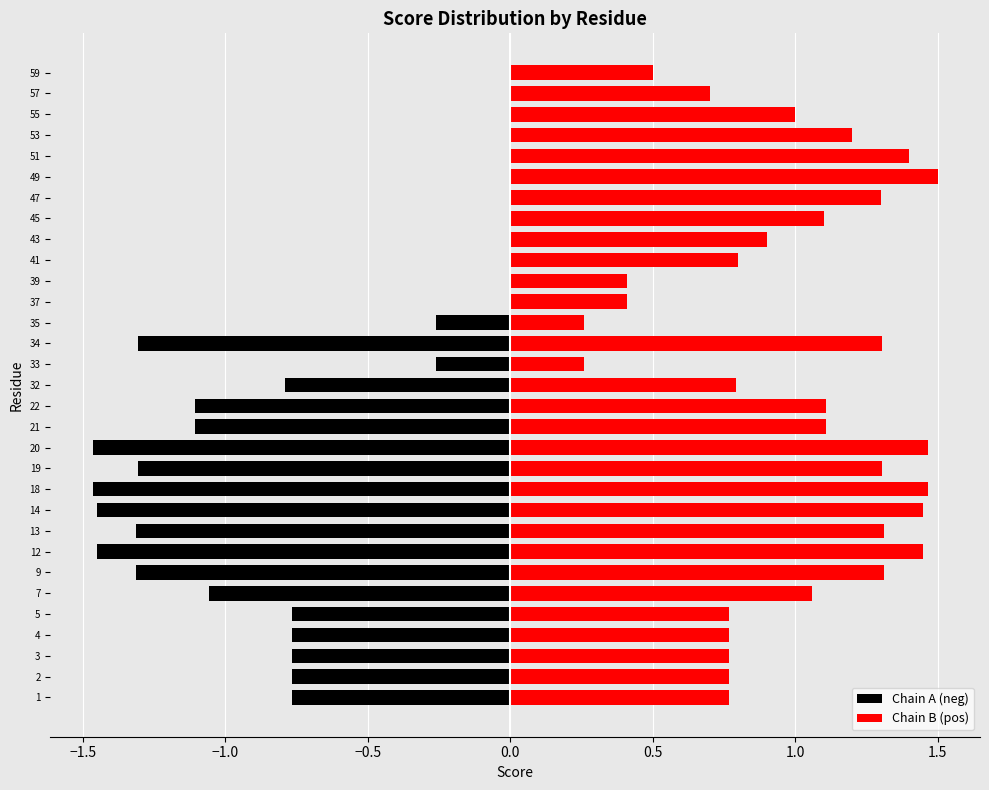

Which series has the widest spread of values?

Chain A (neg)